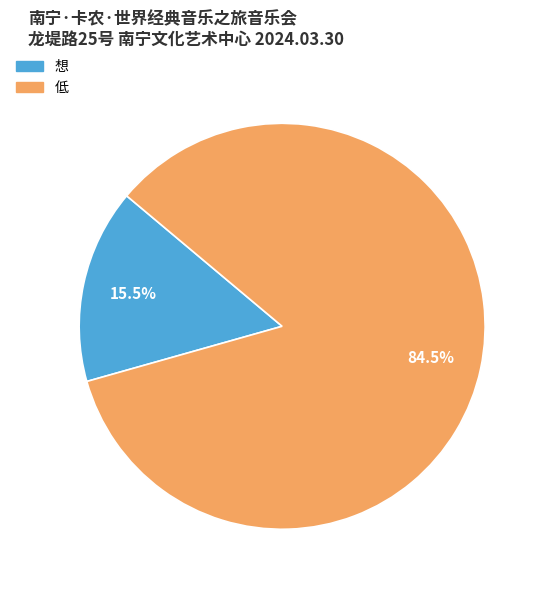

Does any single category account for the majority?

Yes